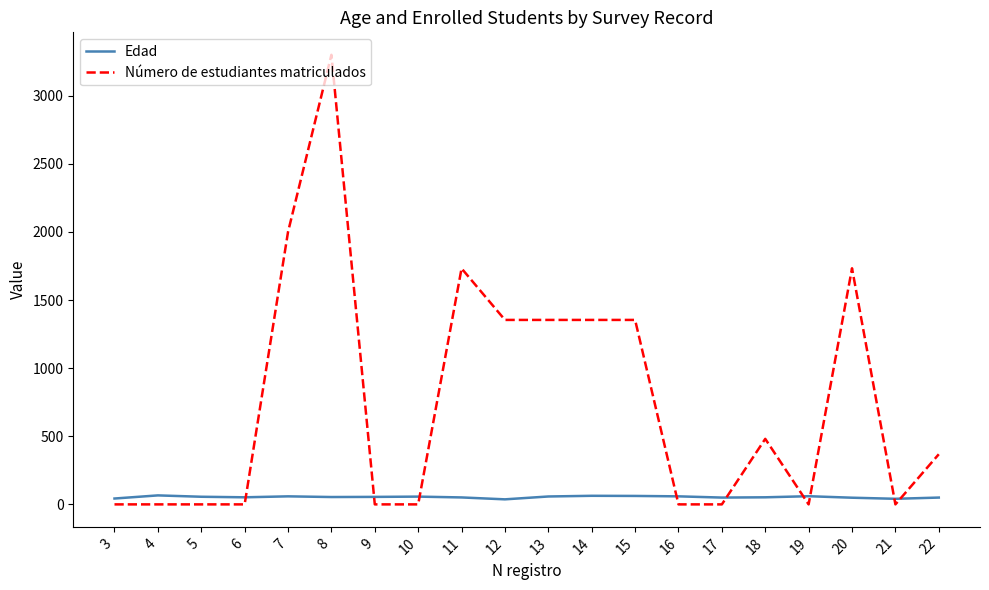

Which series has the largest total across all categories?

Número de estudiantes matriculados